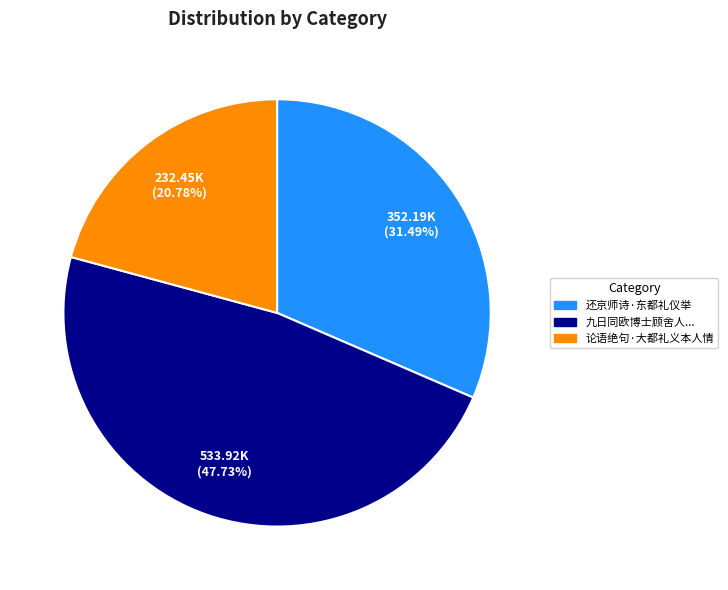

Does any single category account for the majority?

No